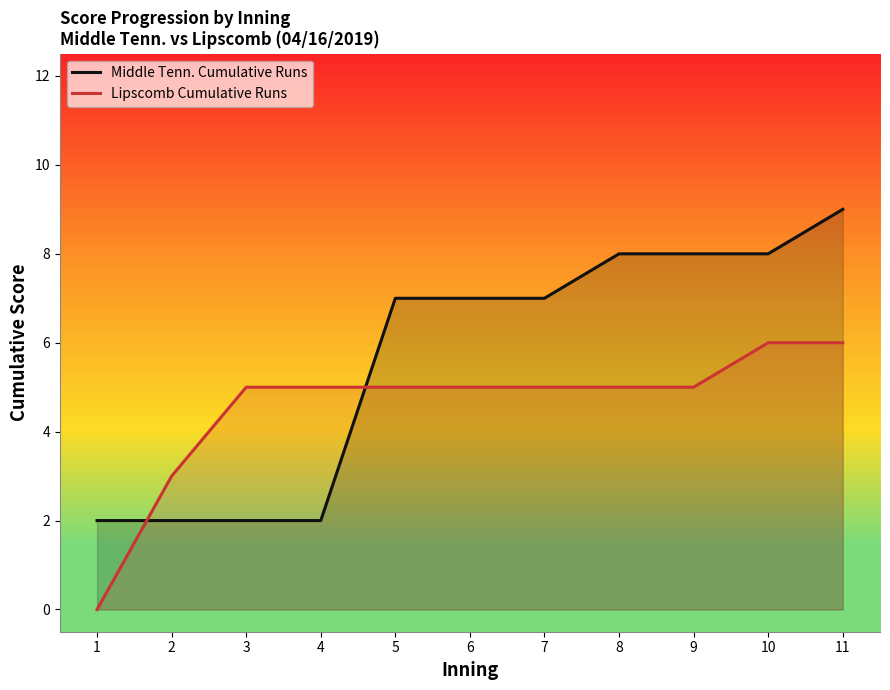

What is the value of the Middle Tenn. Cumulative Runs point at the 11th from the left?

9